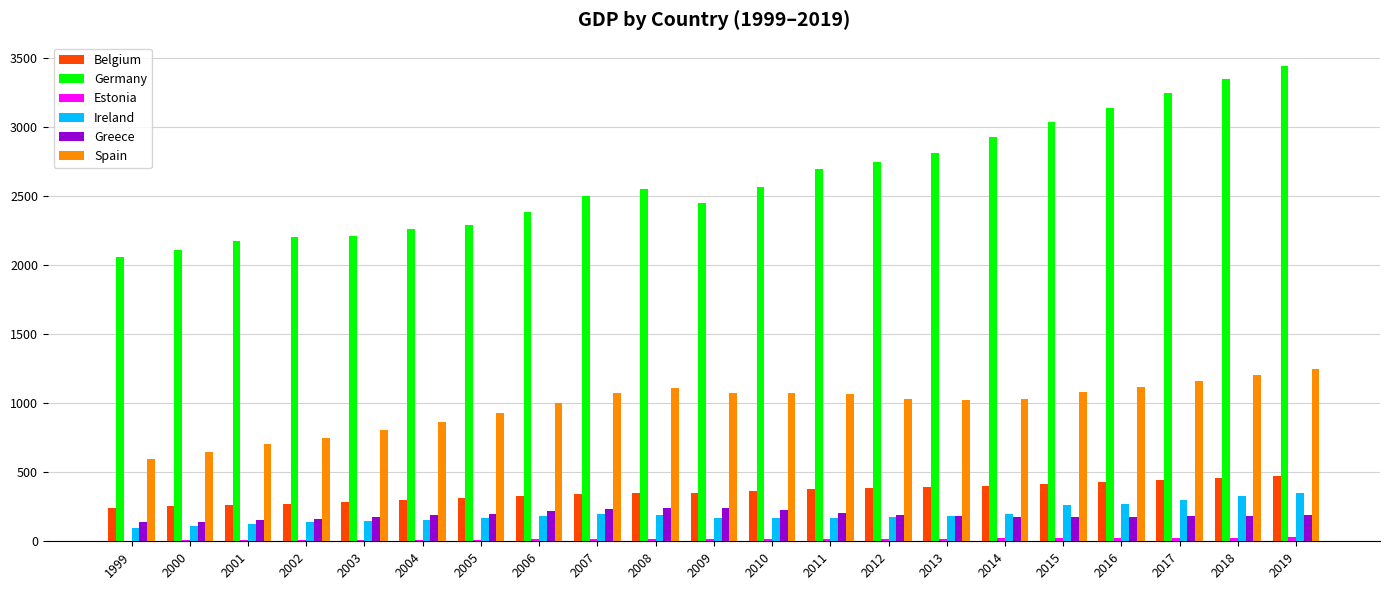

Which series has the largest total across all categories?

Germany